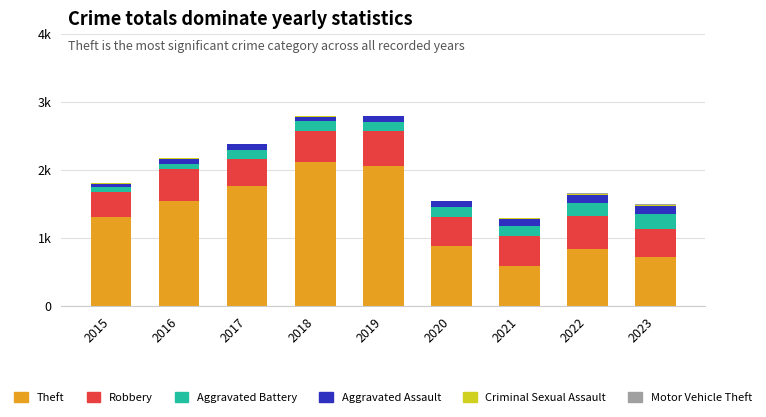

The Aggravated Assault series shows 113 at 2022. True or false?

True